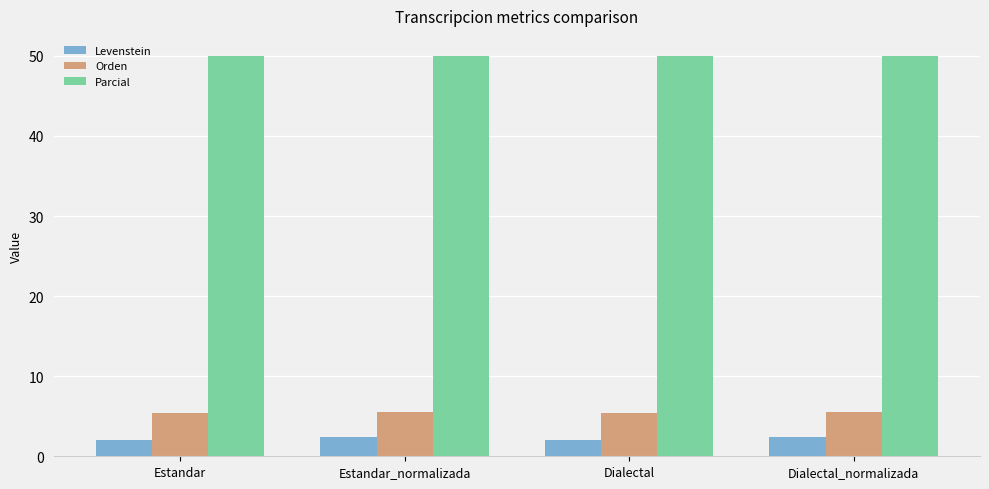

At Estandar_normalizada, list the series in order from largest to smallest.

Parcial, Orden, Levenstein